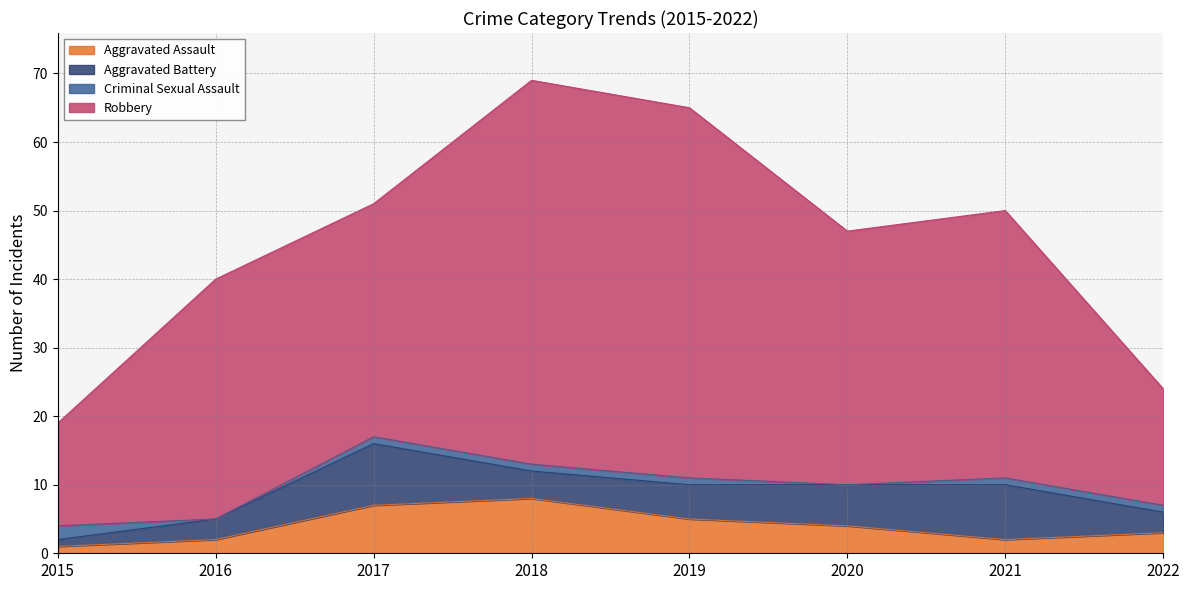

Which series has the largest total across all categories?

Robbery